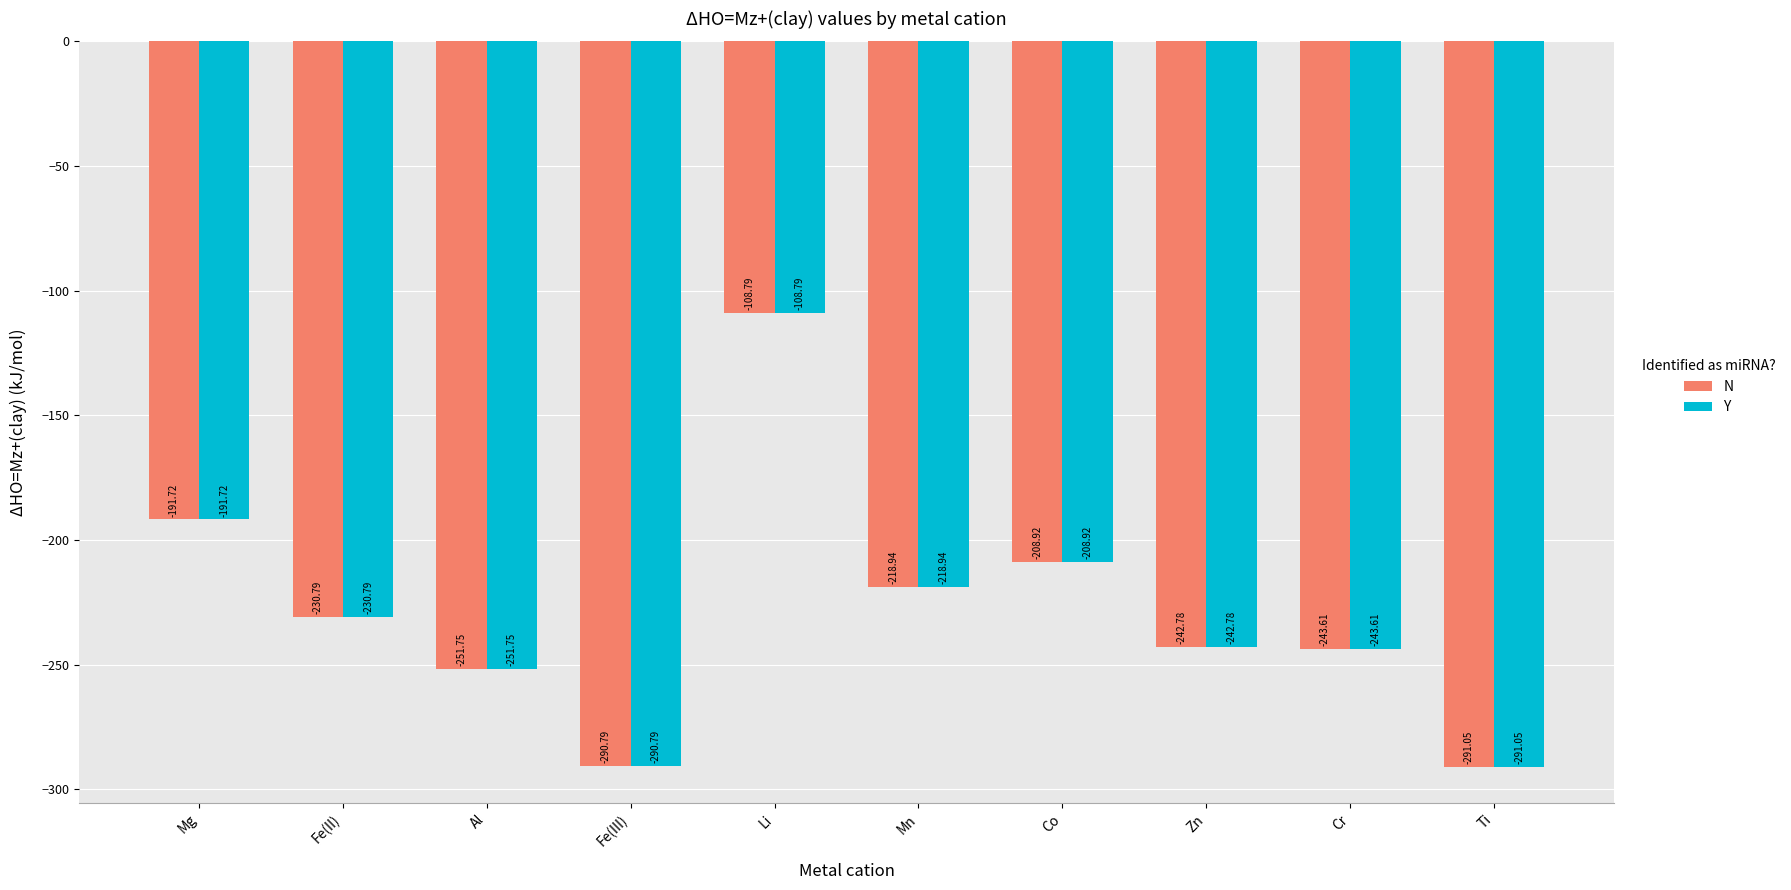

What are all the series names shown in the legend?

N, Y